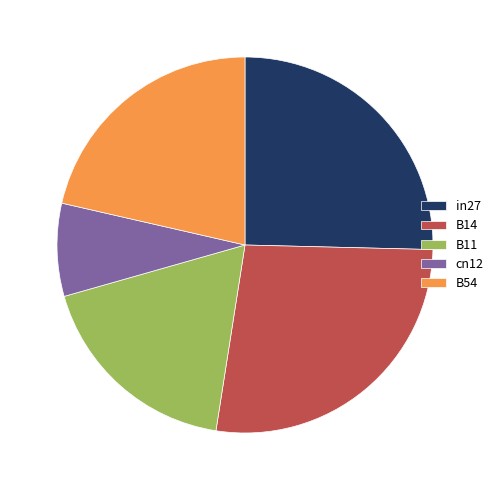

Does cn12 represent more than half of the total?

No